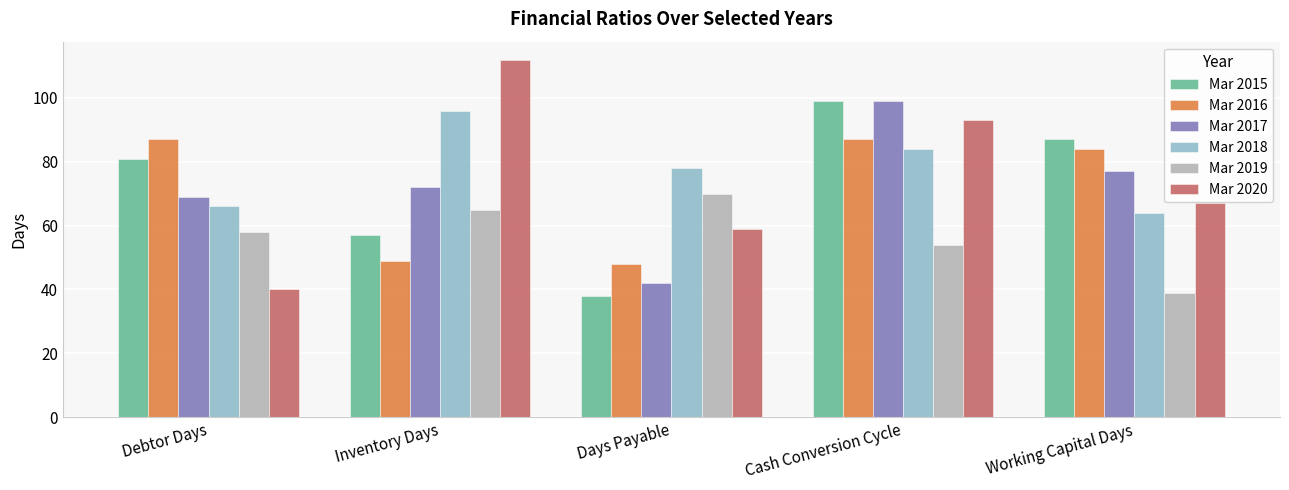

Read the Mar 2017 value at Inventory Days.

72